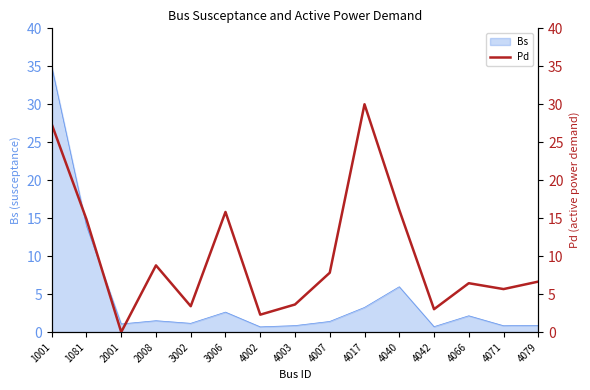

List the labels in order of value, largest first.

4017, 1001, 4040, 3006, 1081, 2008, 4007, 4079, 4066, 4071, 4003, 3002, 4042, 4002, 2001